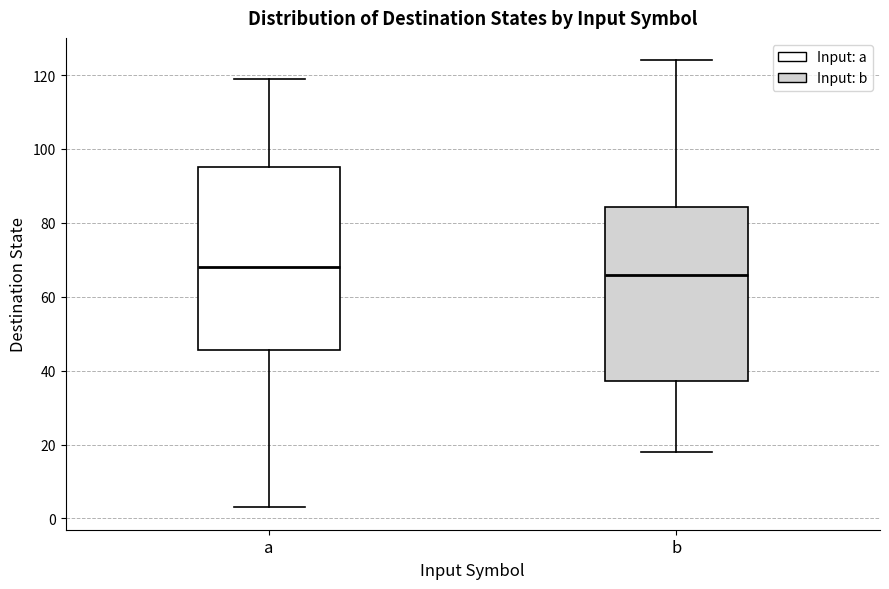

Which box is the tallest, from its lower edge to its upper edge?

a